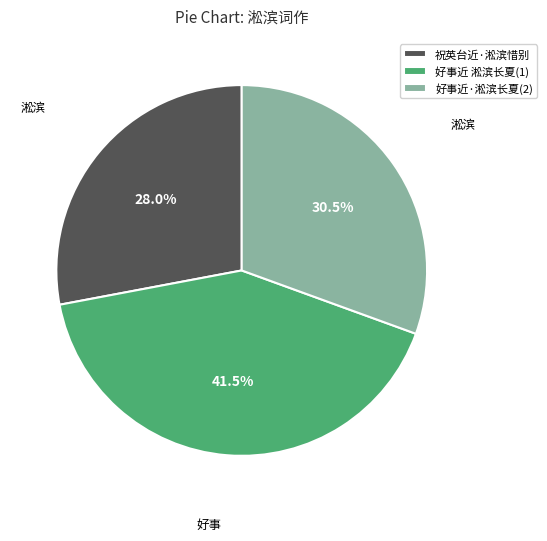

What is the smallest slice in the pie chart?

祝英台近·淞滨惜别，用稼轩韵